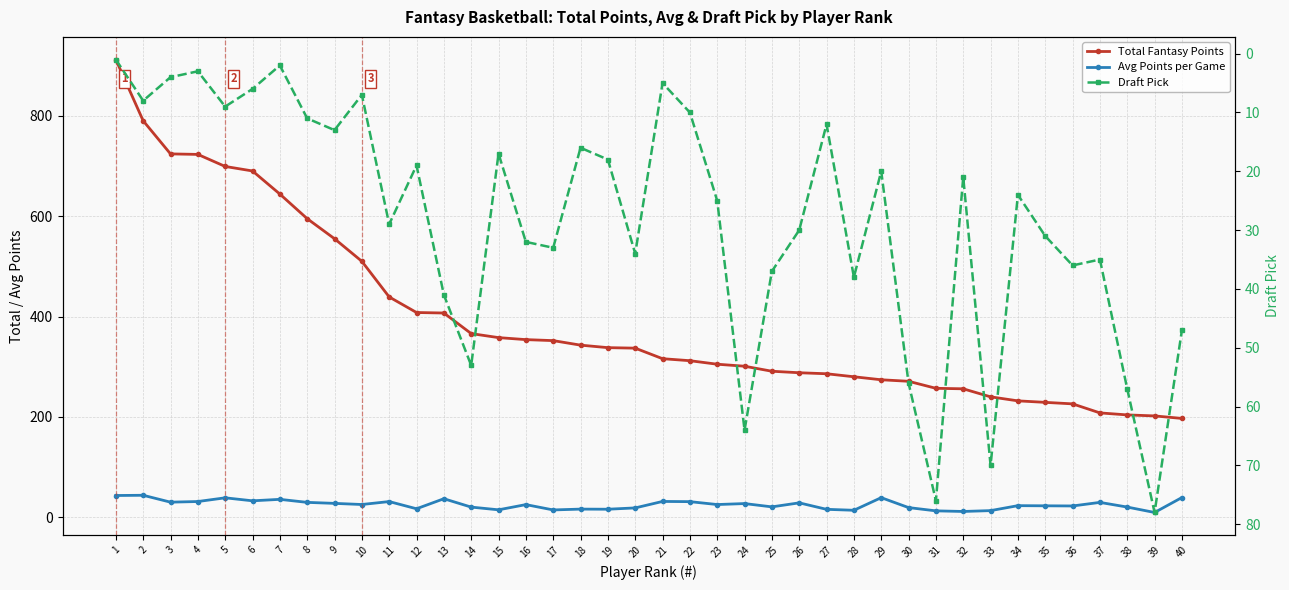

The Total Fantasy Points series shows 359.5 at 7. True or false?

False